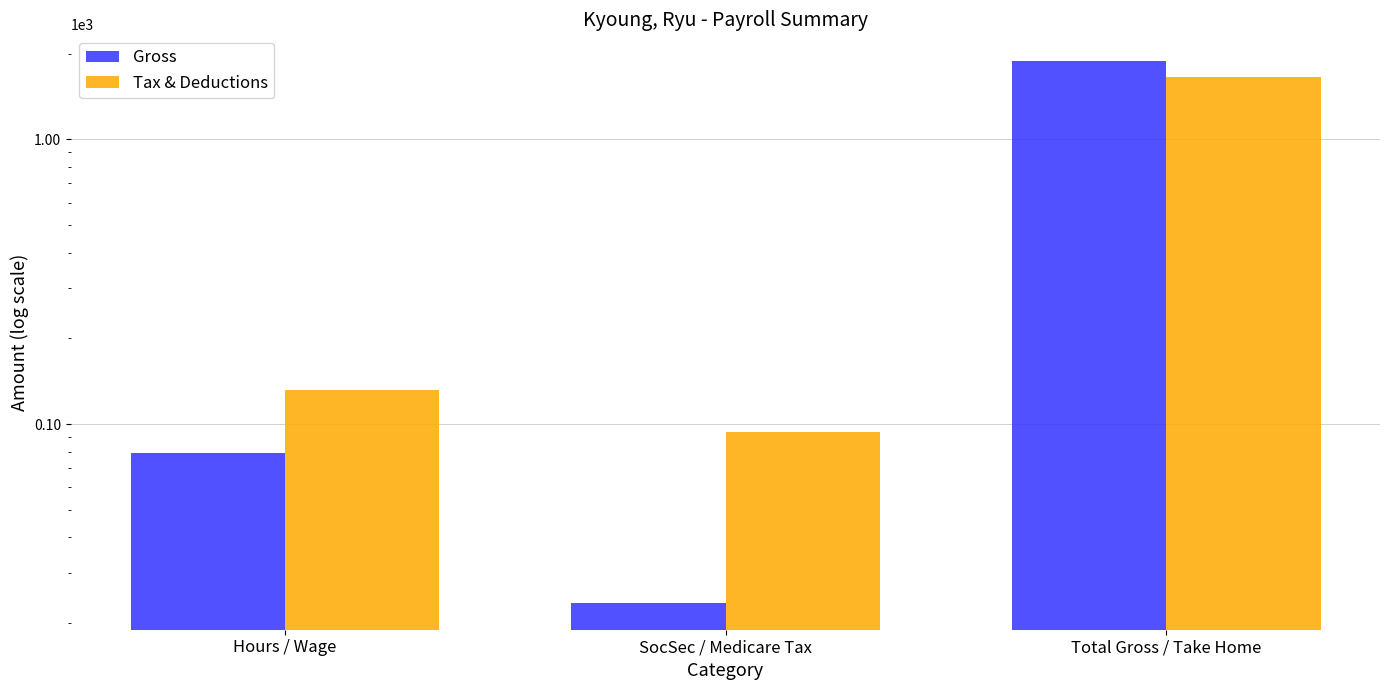

How many bars are there in each group?

2